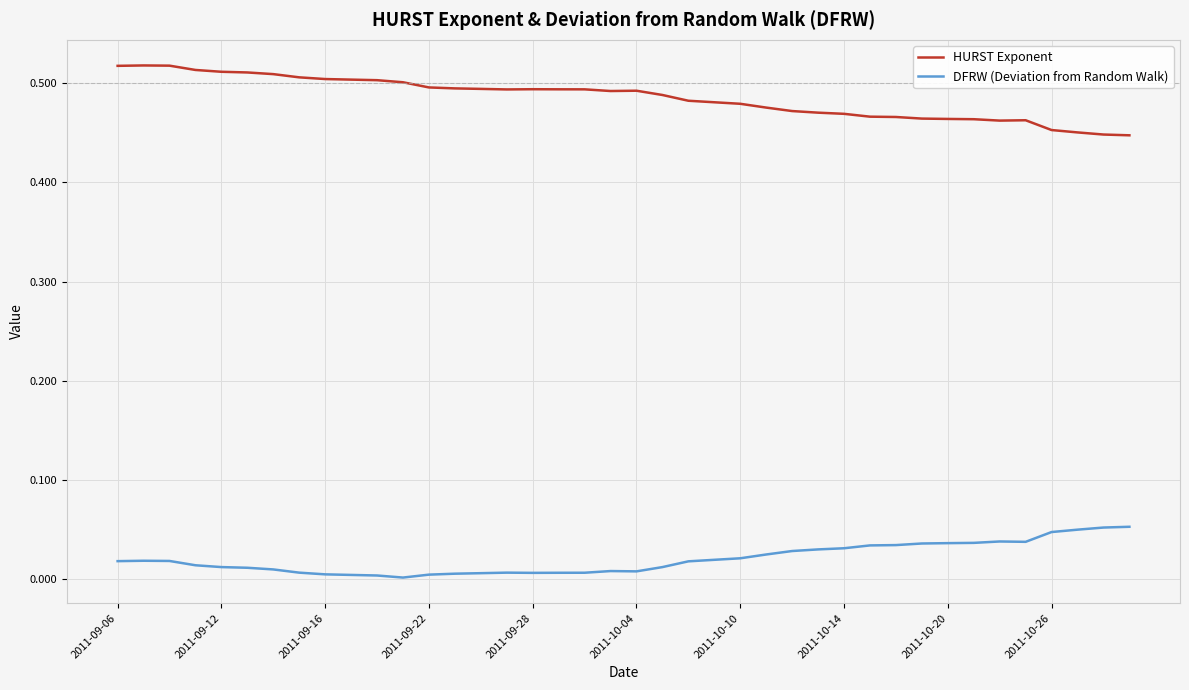

True or false: HURST Exponent has more than 0 interior local peaks.

True